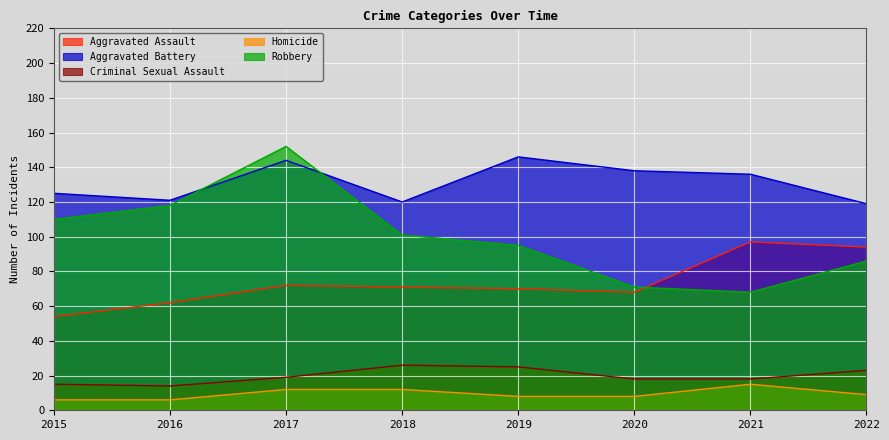

Reading right to left, list all the values displayed in this chart.

Aggravated Assault: 94	97	68	70	71	72	62	54
Aggravated Battery: 119	136	138	146	120	144	121	125
Criminal Sexual Assault: 23	18	18	25	26	19	14	15
Homicide: 9	15	8	8	12	12	6	6
Robbery: 86	68	71	95	101	152	118	110